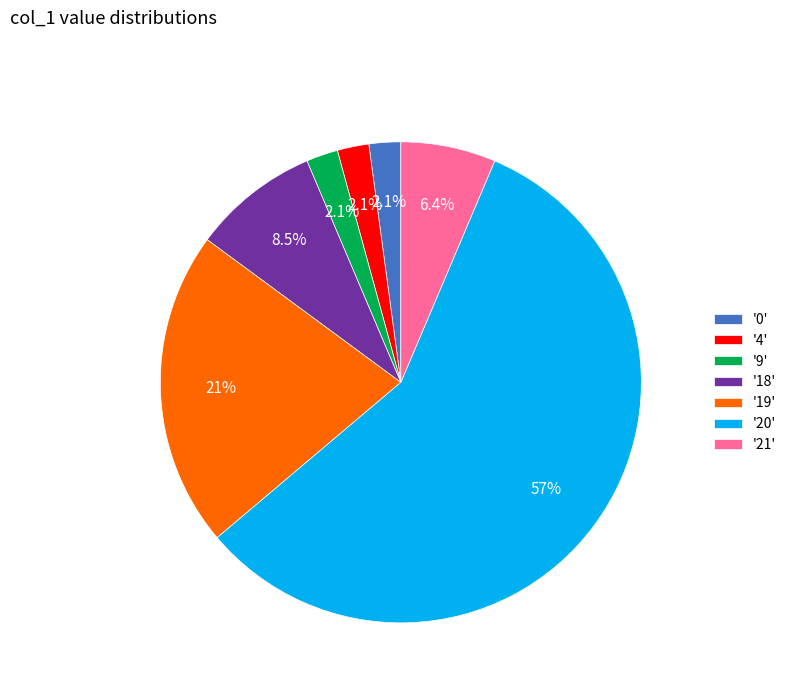

Between '0' and '18', which is larger?

'18'